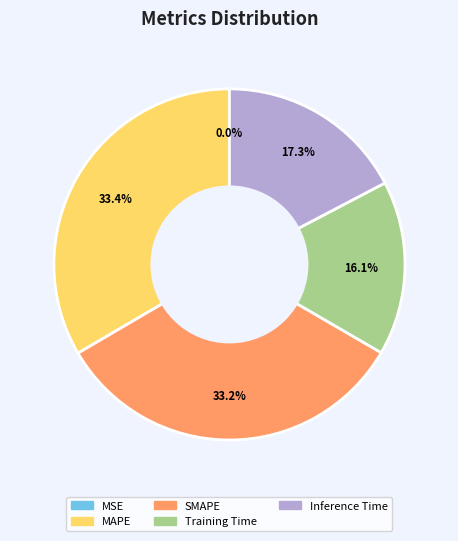

What percentage is the MAPE slice, to the nearest percent?

33%